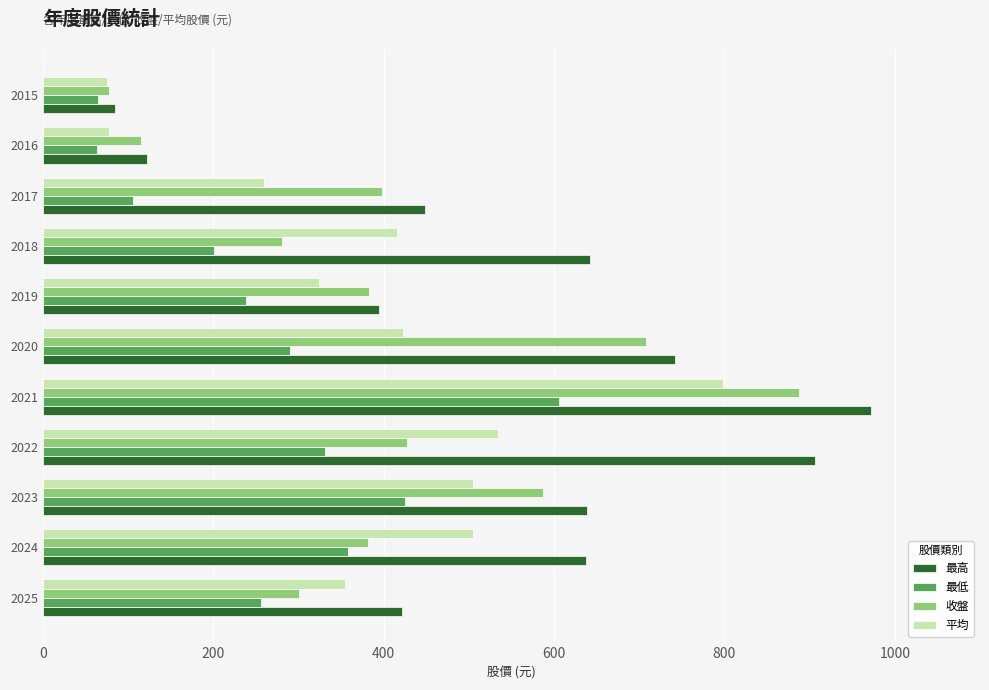

Which category has the highest value in the 最高 series?

2021